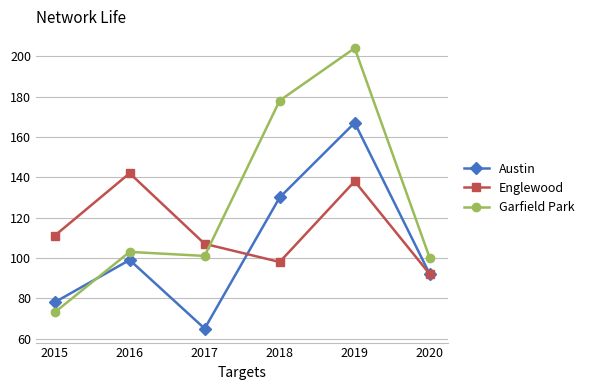

What are all the series names shown in the legend?

Austin, Englewood, Garfield Park